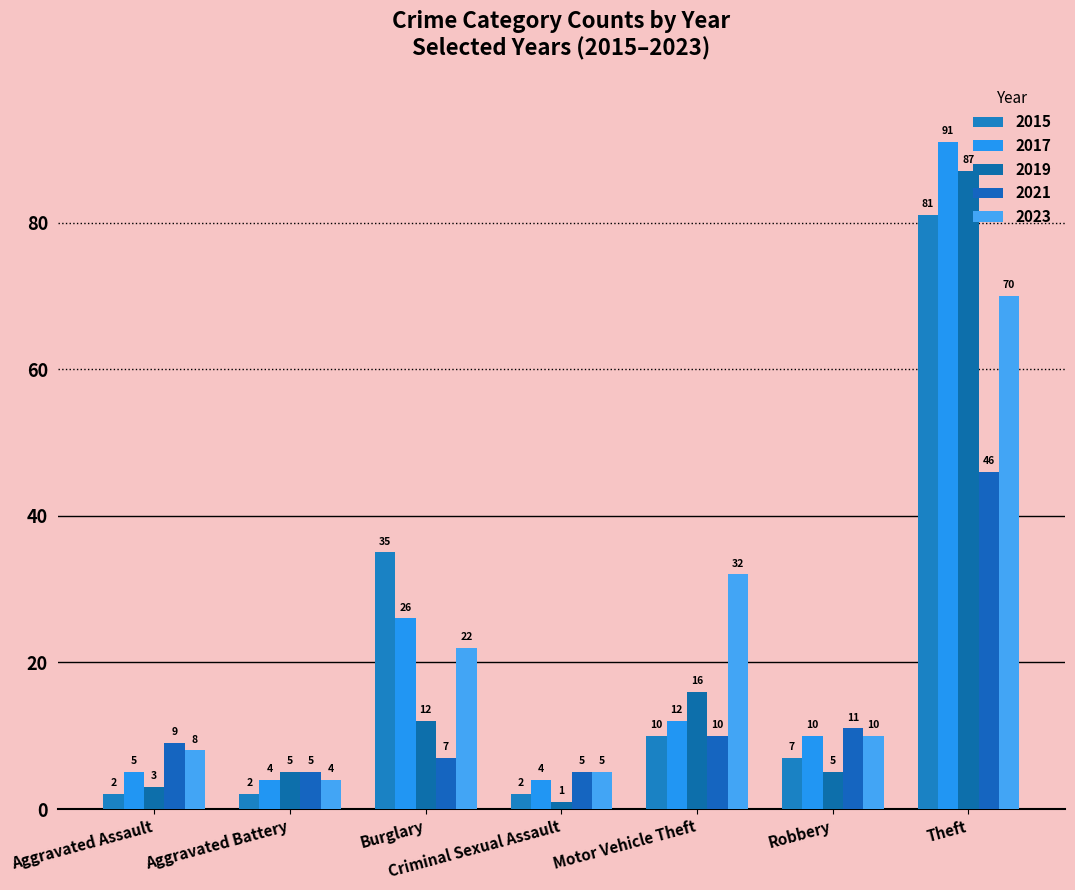

What is the highest value of the 2015 series?

81